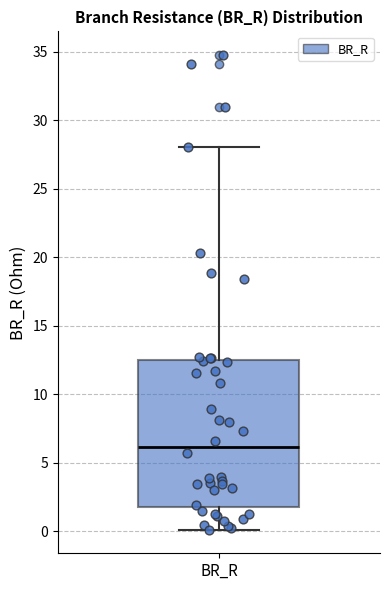

Where does the median line of the box for BR_R sit on the y-axis? The values are not printed on the chart, so give them approximately, as read against the axis.

6.0